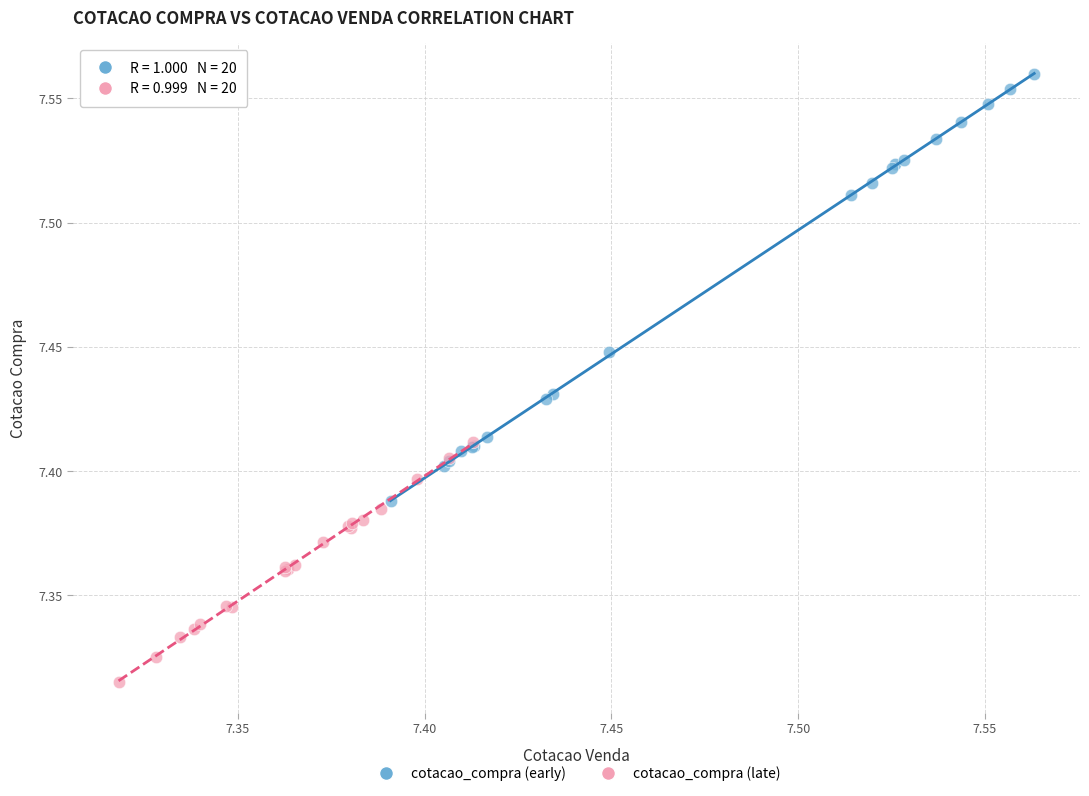

Which series has the widest spread of Y values?

cotacao_compra (early)